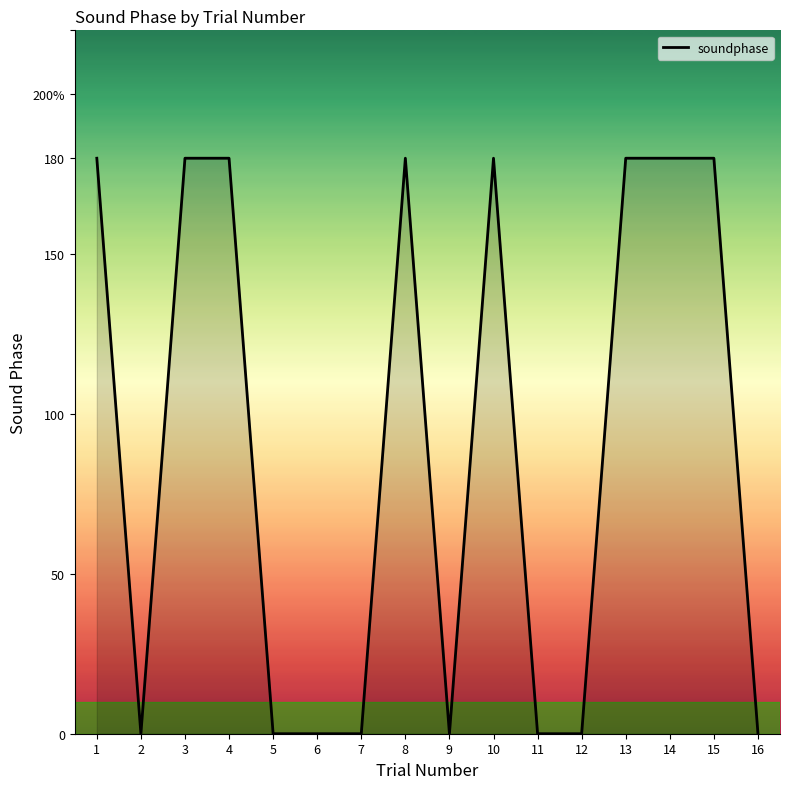

List the labels in order of value, smallest first.

2, 5, 6, 7, 9, 11, 12, 16, 1, 3, 4, 8, 10, 13, 14, 15